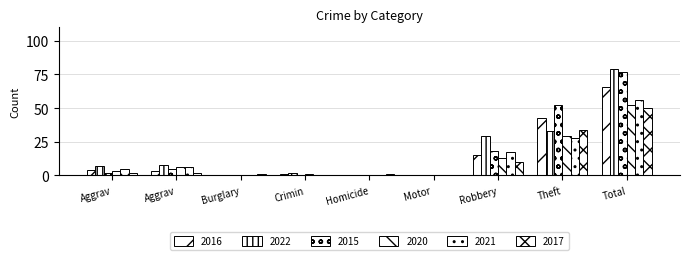

Are the bars grouped side by side (vs. stacked)?

Yes